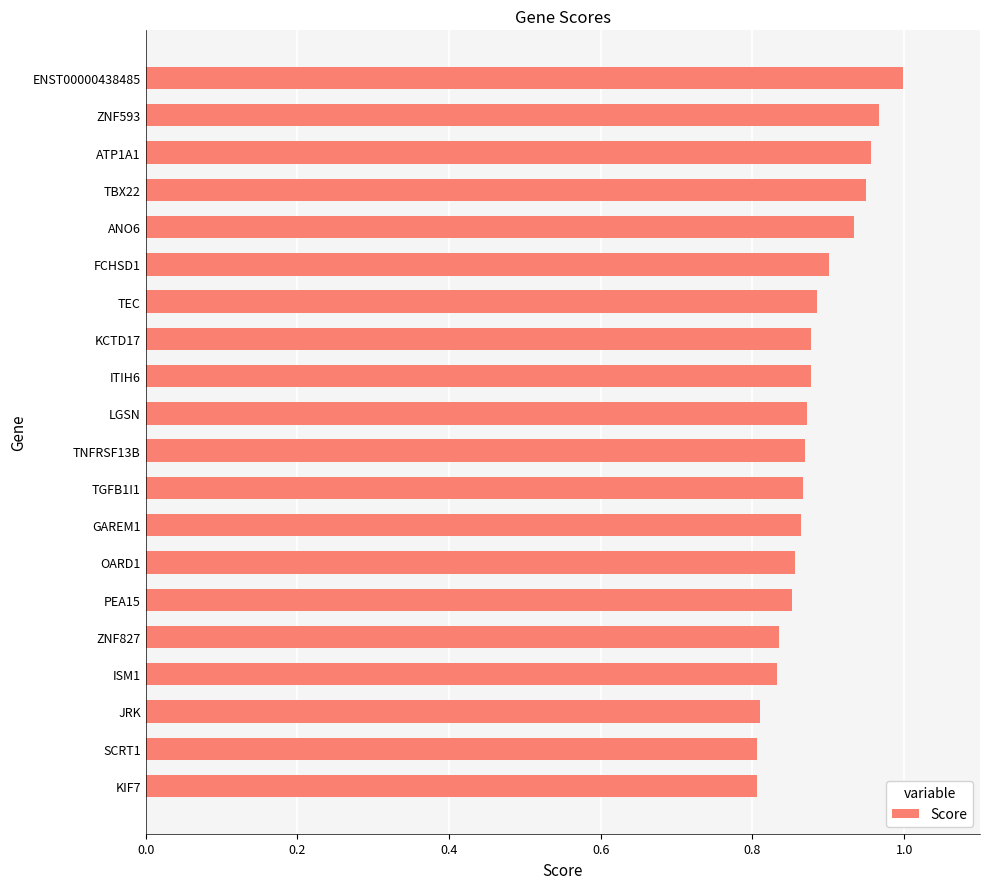

The chart shows a value of 0.9 at TBX22. True or false?

True